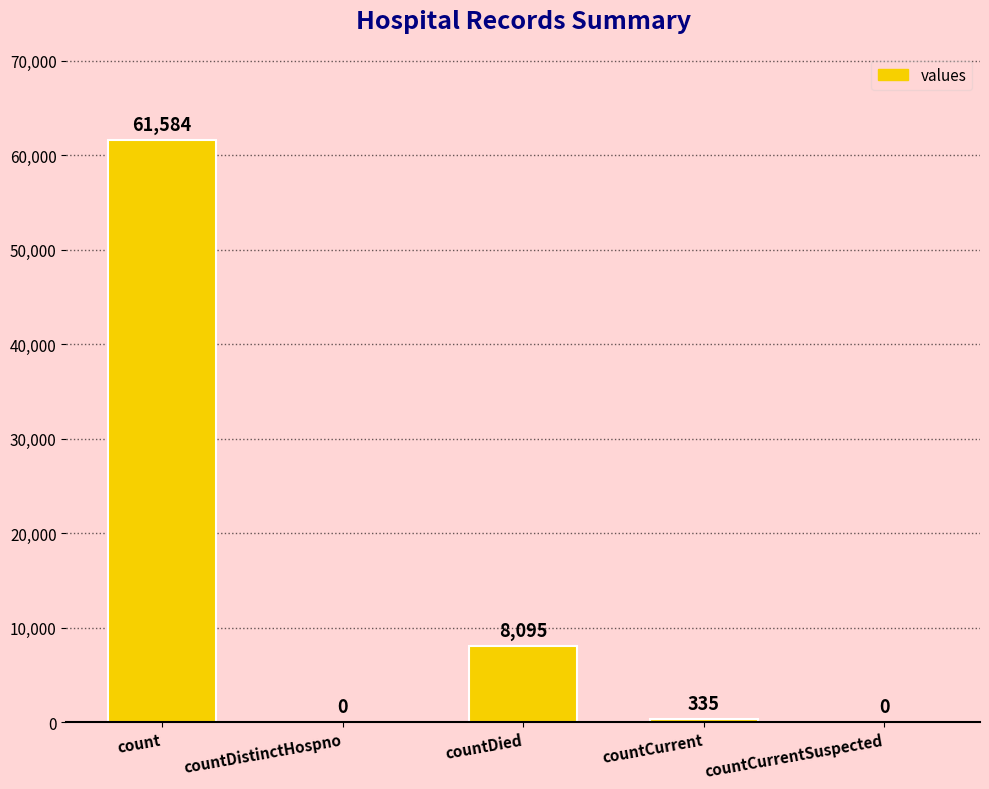

The value at count is 35599. True or false?

False